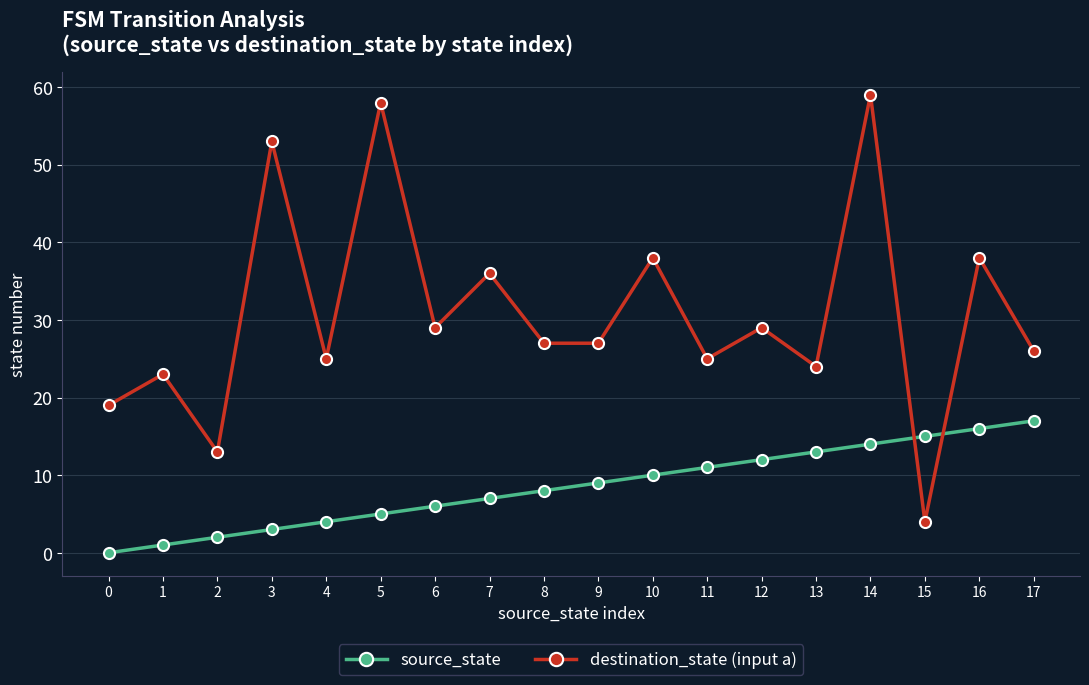

What are all the series names shown in the legend?

source_state, destination_state (input a)